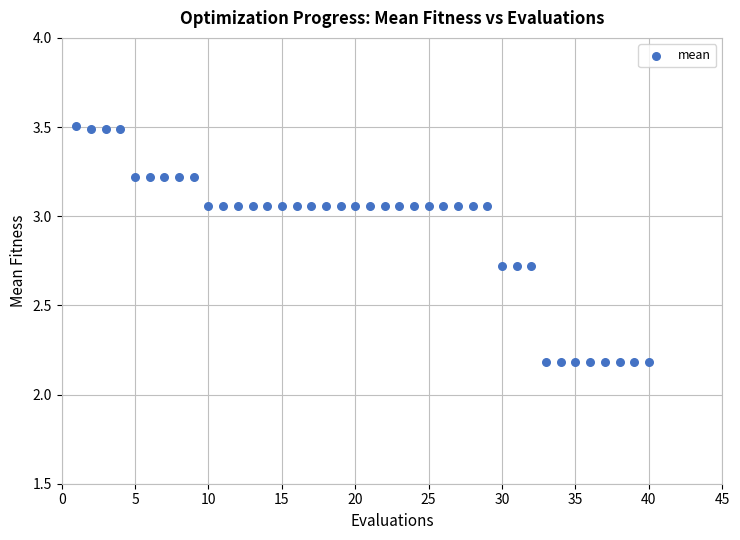

What is the range of Y values (max minus min)?

1.3